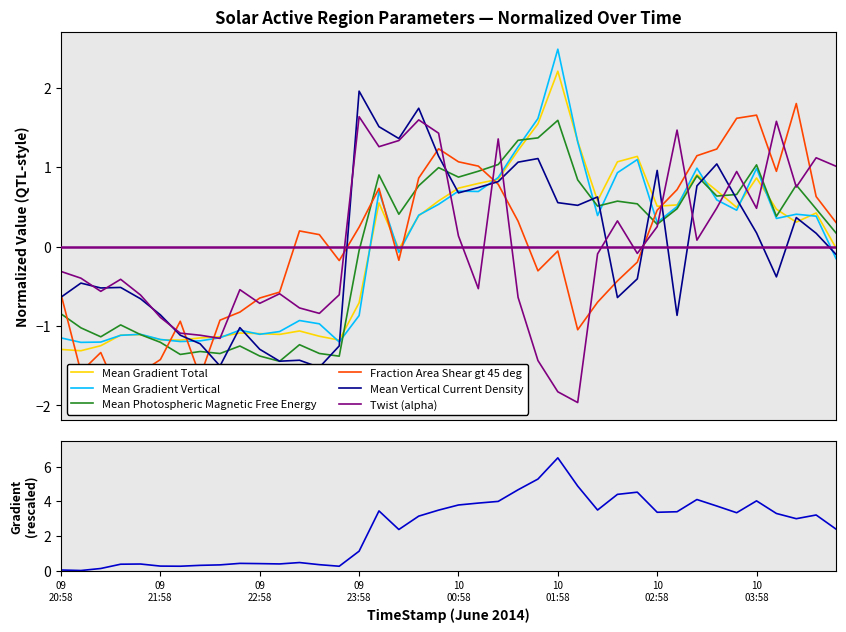

Is this an area chart (filled region under the line)?

No